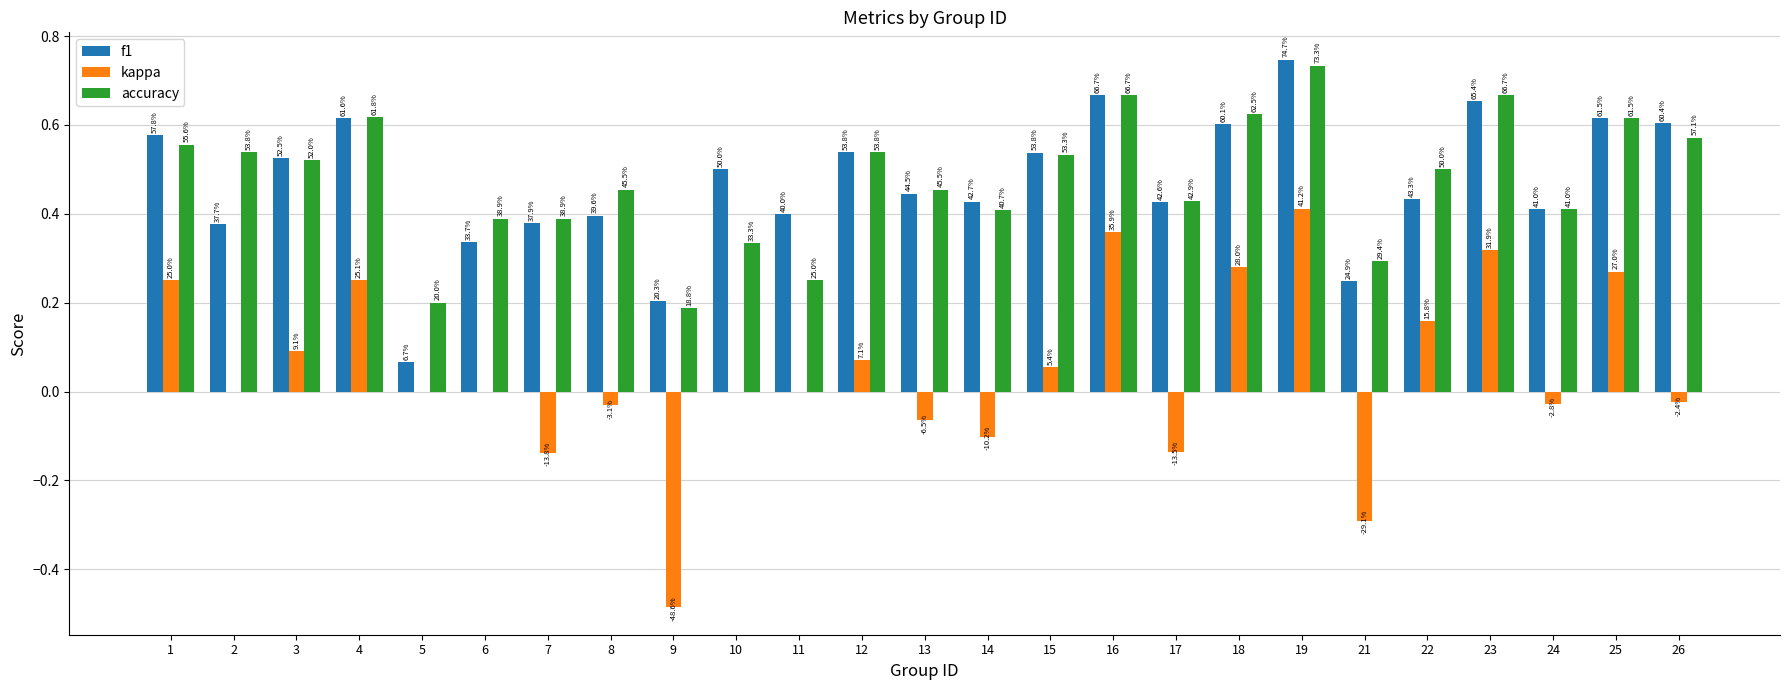

What are all the series names shown in the legend?

f1, kappa, accuracy